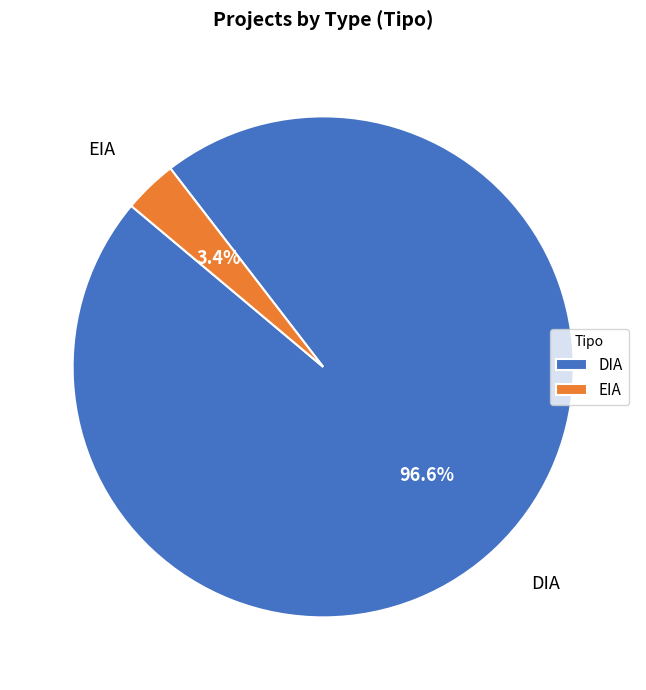

What is the smallest slice in the pie chart?

EIA